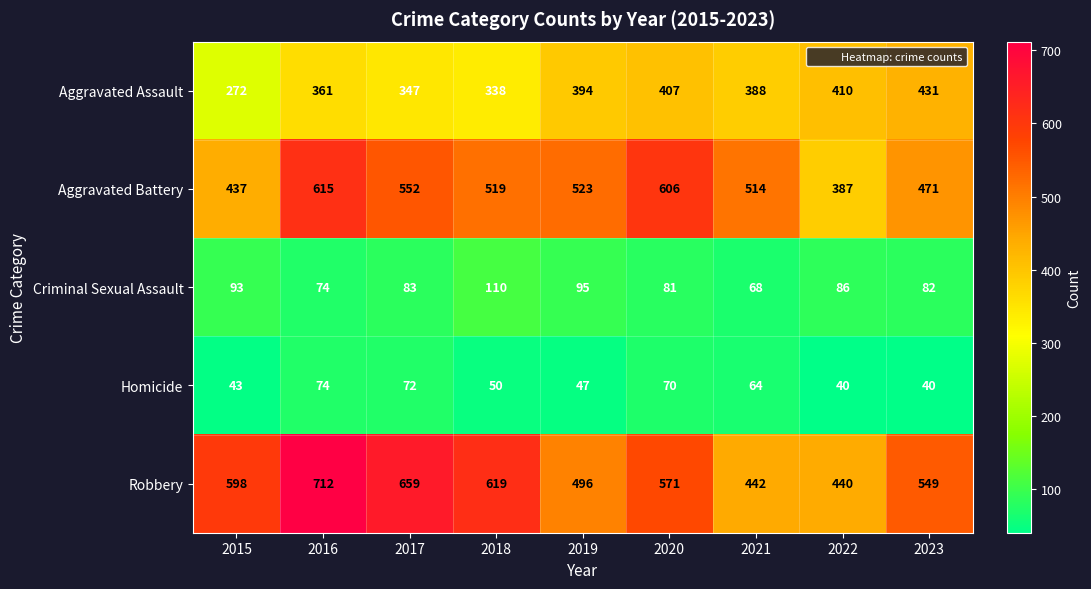

What value does the Aggravated Assault series have at 2015, to the nearest 10?

270